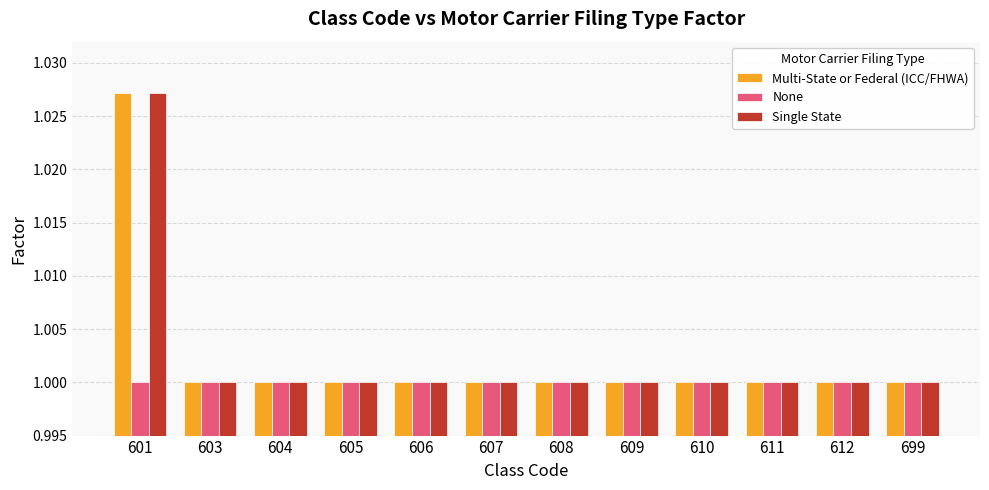

At which category does the chart reach its peak across all series?

601